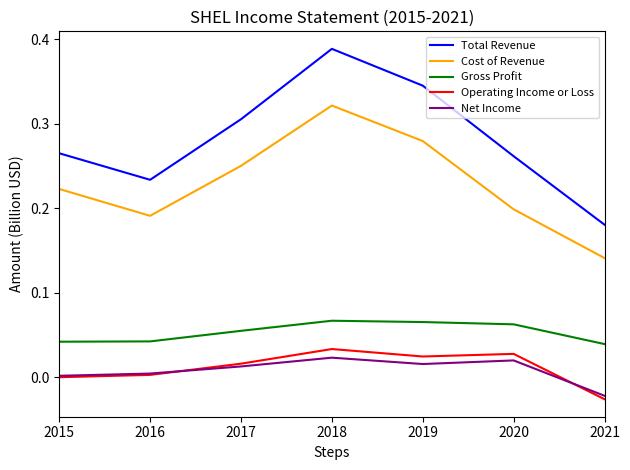

Which category has the highest value across all series?

2018